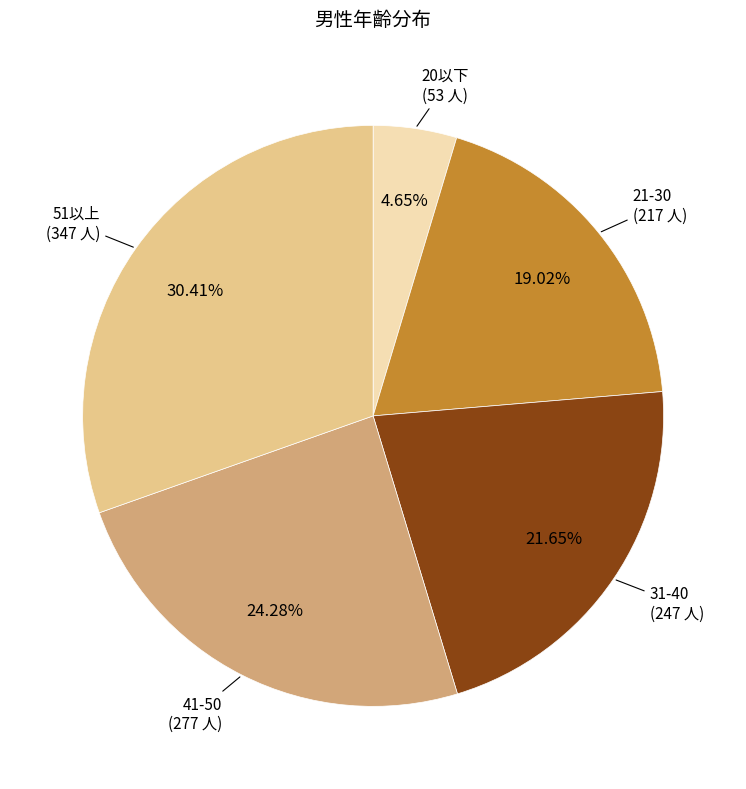

Does any single category account for the majority?

No